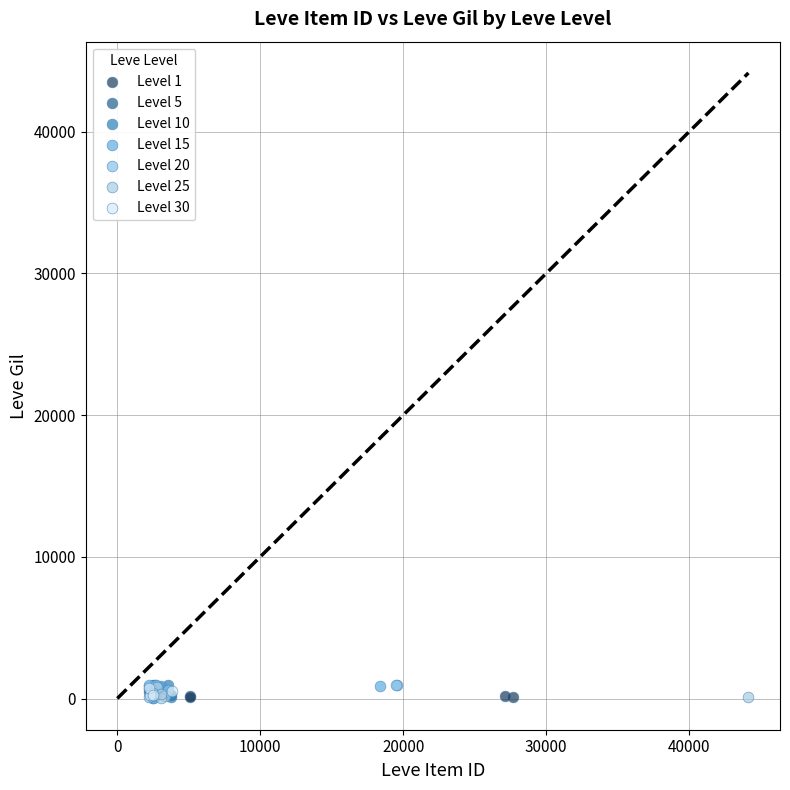

What are all the series names shown in the legend?

Level 1, Level 5, Level 10, Level 15, Level 20, Level 25, Level 30